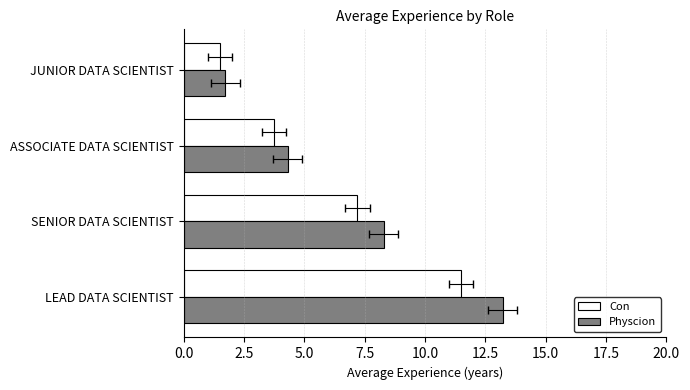

Rank the series by their average value, from highest to lowest.

Physcion, Con